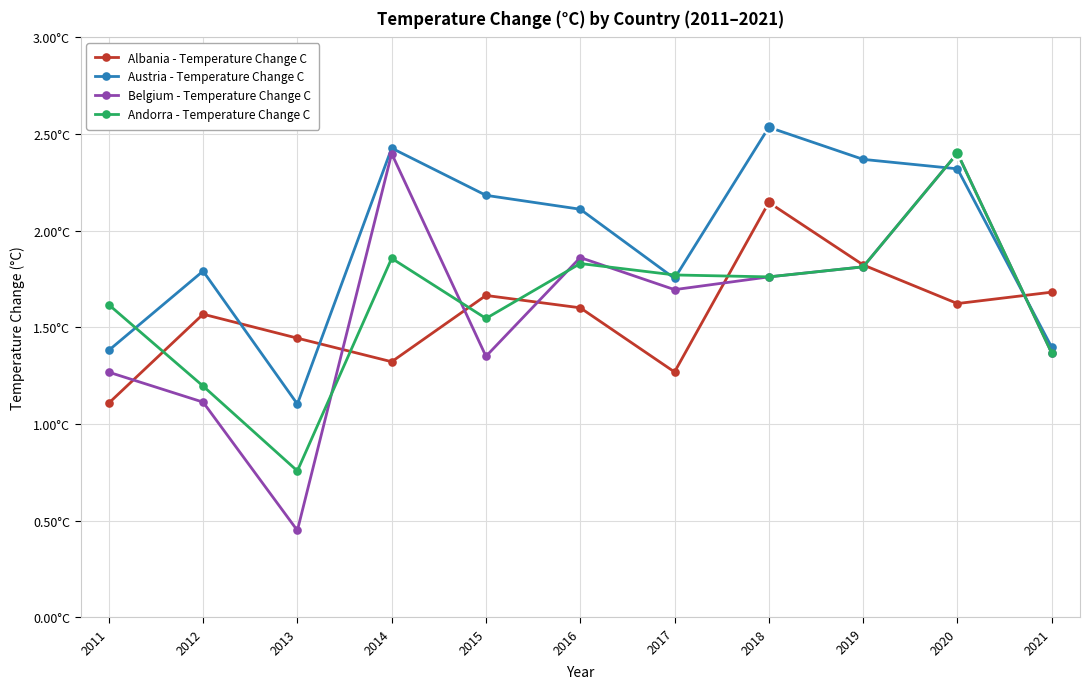

What are all the series names shown in the legend?

Albania - Temperature Change C, Austria - Temperature Change C, Belgium - Temperature Change C, Andorra - Temperature Change C